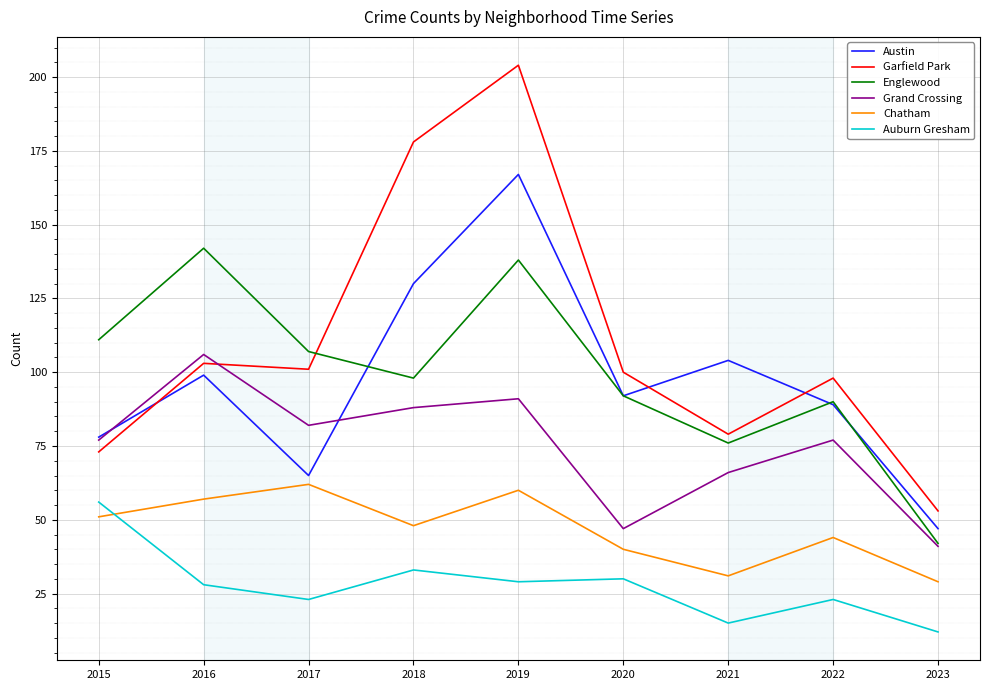

List the series in order of their peak value, lowest first.

Auburn Gresham, Chatham, Grand Crossing, Englewood, Austin, Garfield Park